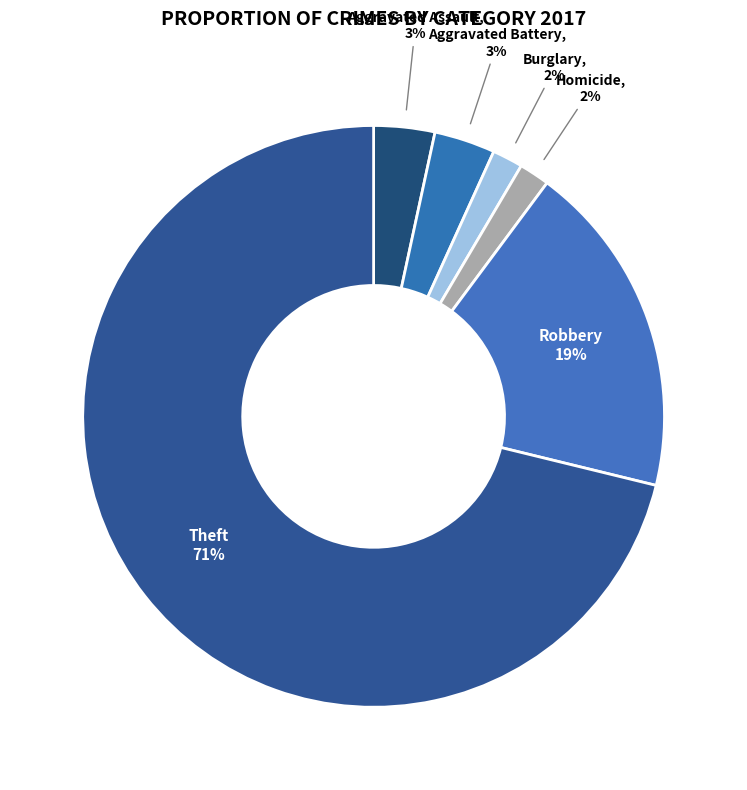

What percentage is the Aggravated Battery slice, to the nearest percent?

3%